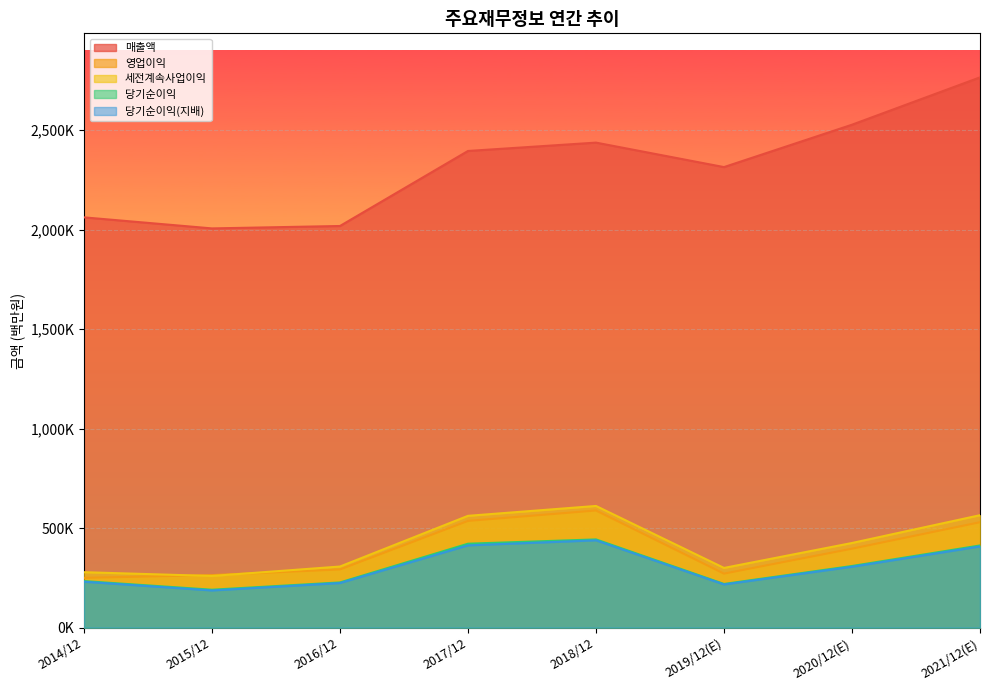

What is the difference between the 당기순이익 values at 2014/12 and 2020/12(E)?

75846